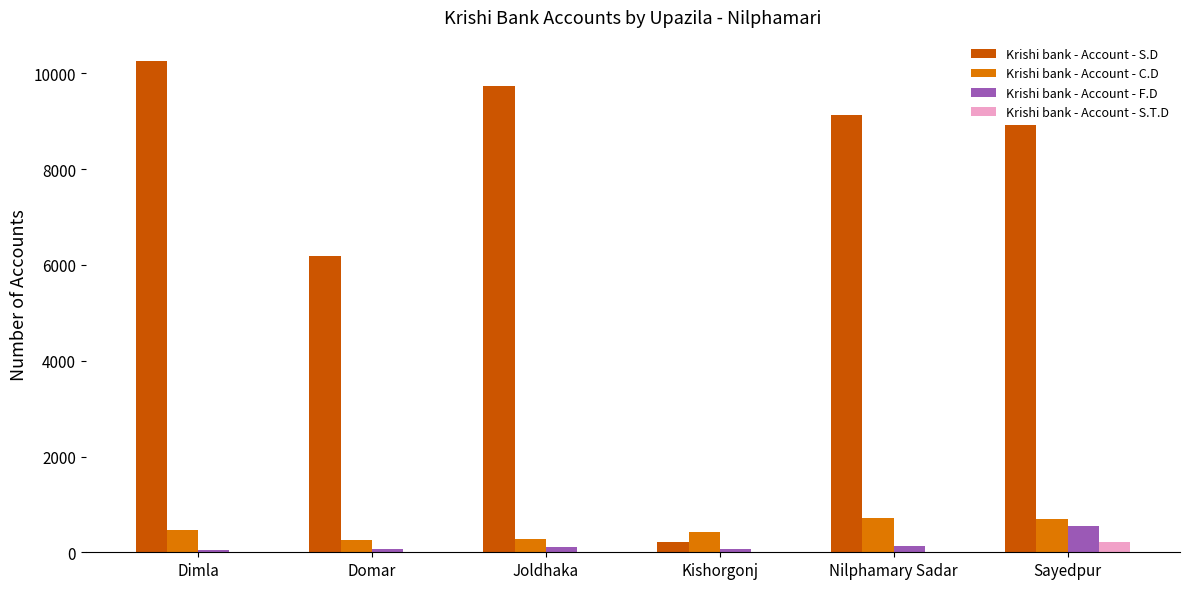

What is the average value of the Krishi bank - Account - S.D series?

7406